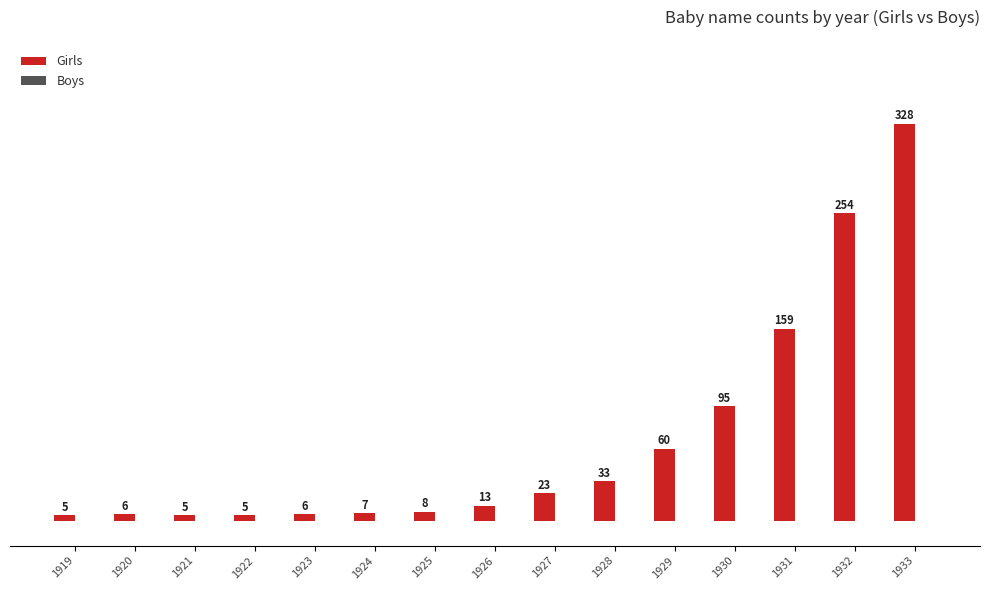

Read the value at 1931, to the nearest 50.

150